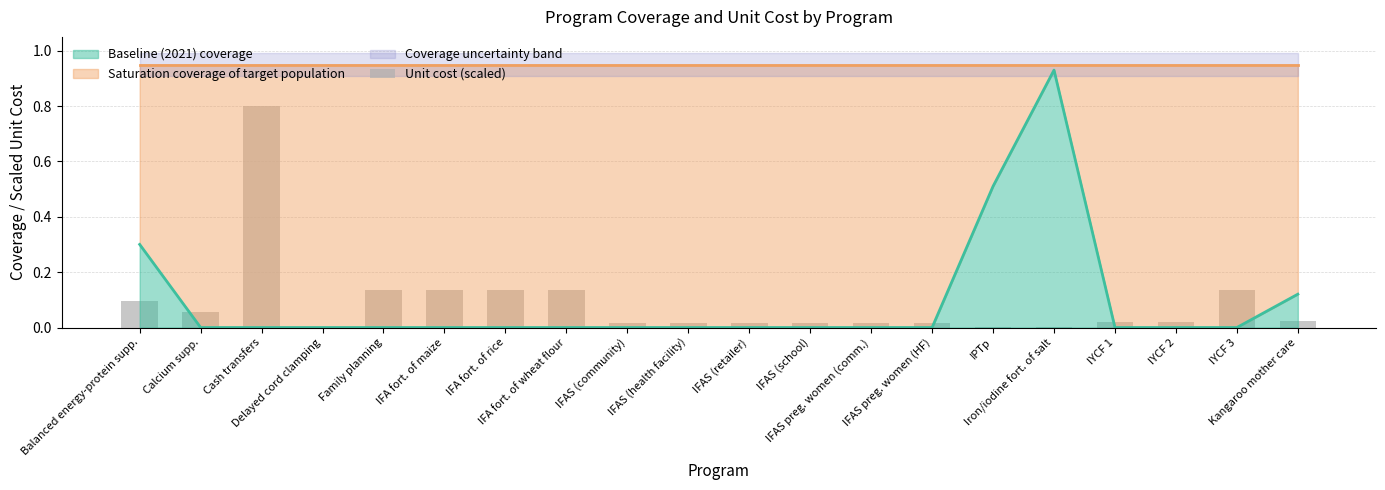

Reading left to right, list all the values displayed in this chart.

Balanced energy-protein supp.=0.1	Calcium supp.=0.1	Cash transfers=0.8	Delayed cord clamping=0.0	Family planning=0.1	IFA fort. of maize=0.1	IFA fort. of rice=0.1	IFA fort. of wheat flour=0.1	IFAS (community)=0.0	IFAS (health facility)=0.0	IFAS (retailer)=0.0	IFAS (school)=0.0	IFAS preg. women (comm.)=0.0	IFAS preg. women (HF)=0.0	IPTp=0.0	Iron/iodine fort. of salt=0.0	IYCF 1=0.0	IYCF 2=0.0	IYCF 3=0.1	Kangaroo mother care=0.0